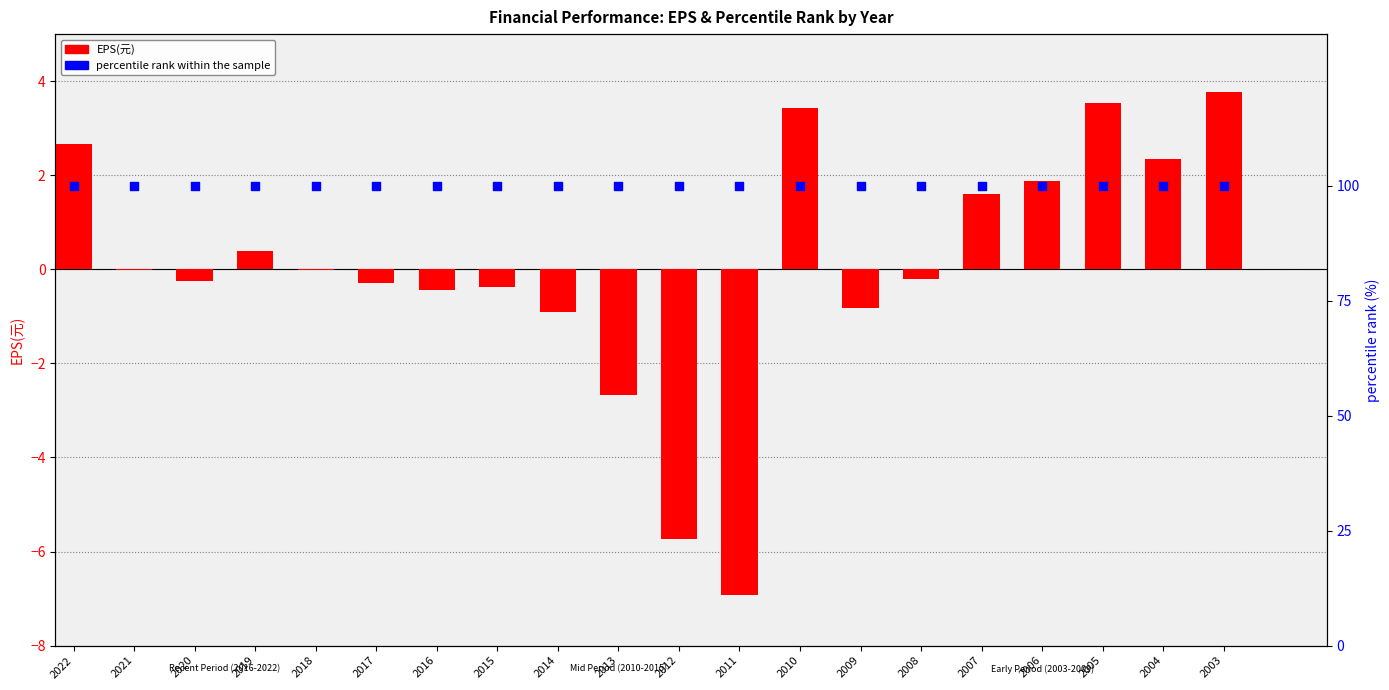

At which category is the sum across all series the highest?

2003